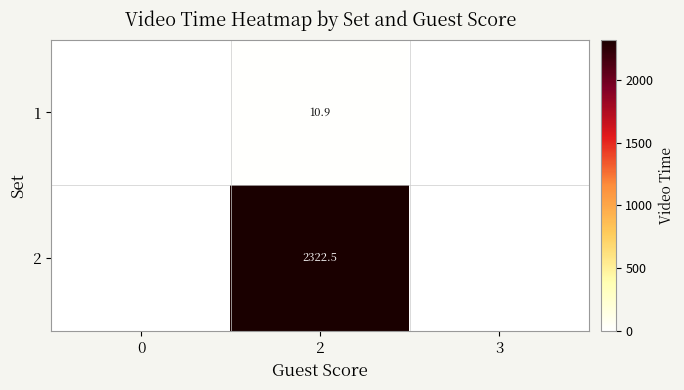

How many distinct data groups are displayed?

2